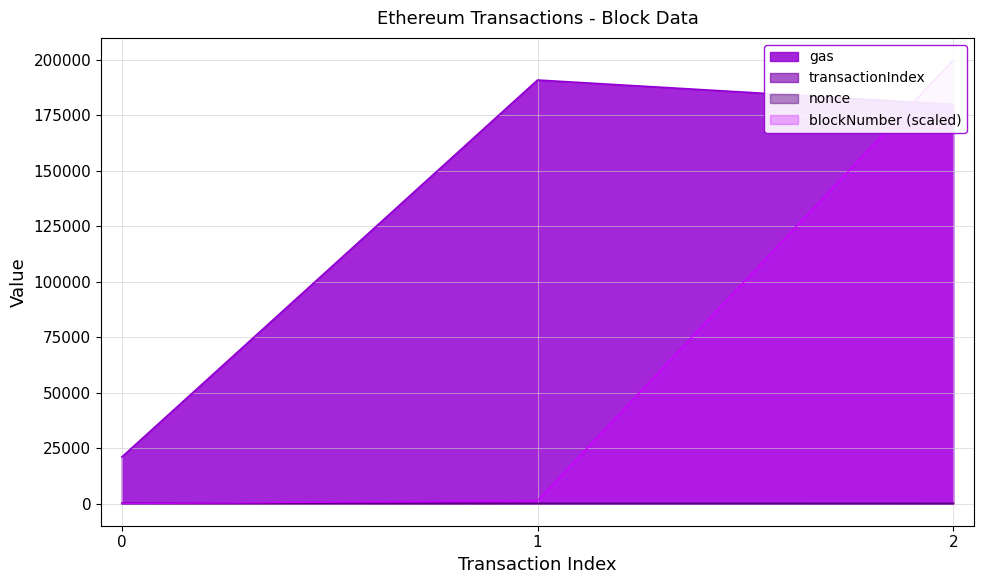

What is the highest value of the gas series?

191000